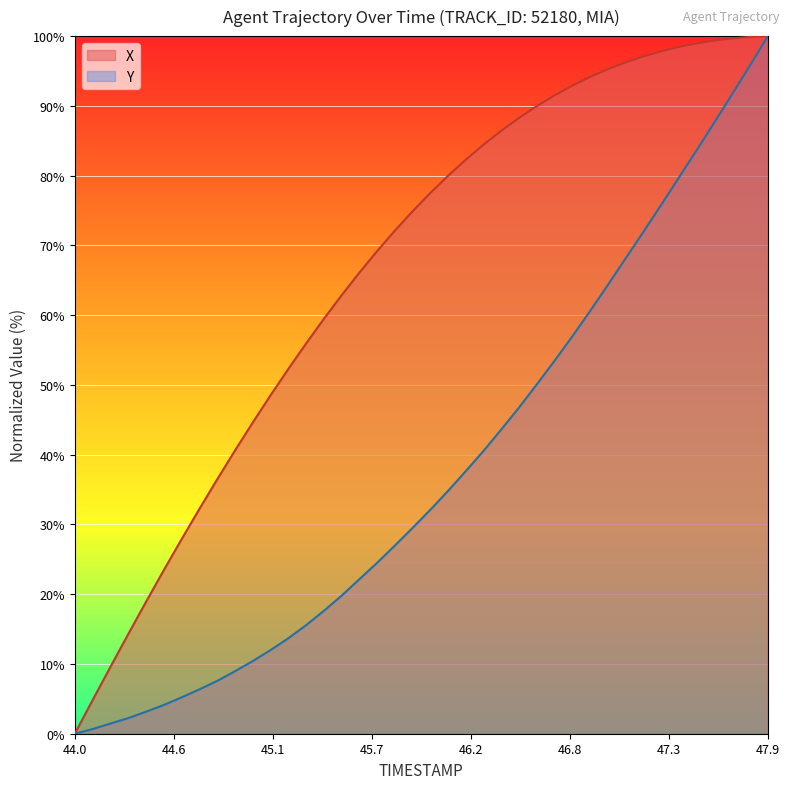

Is it true that X equals 163.1 at 46.7?

False